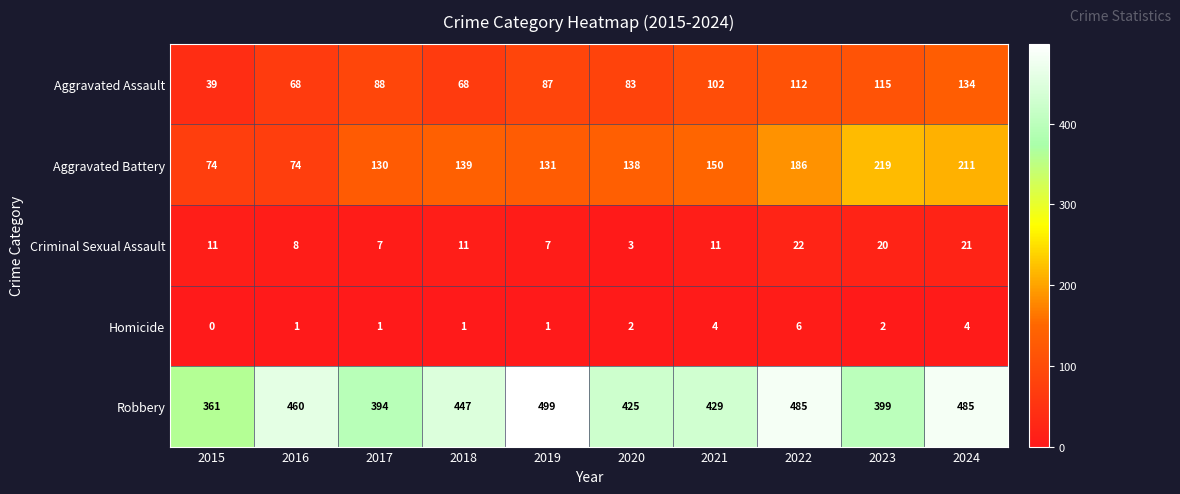

Which series changed the most between 2015 and 2022?

Robbery